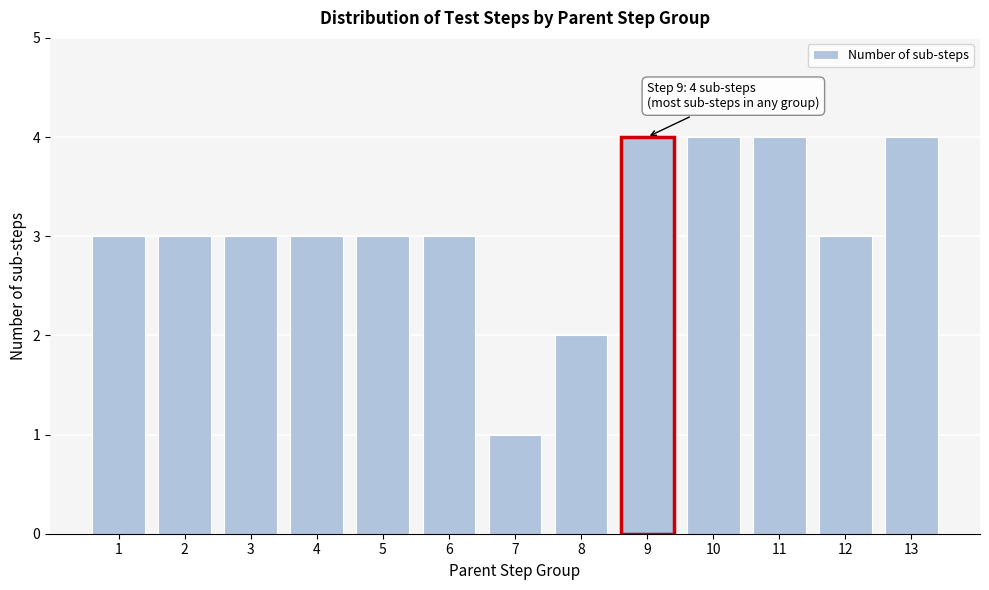

Reading left to right, list all the values displayed in this chart.

1=3	2=3	3=3	4=3	5=3	6=3	7=1	8=2	9=4	10=4	11=4	12=3	13=4